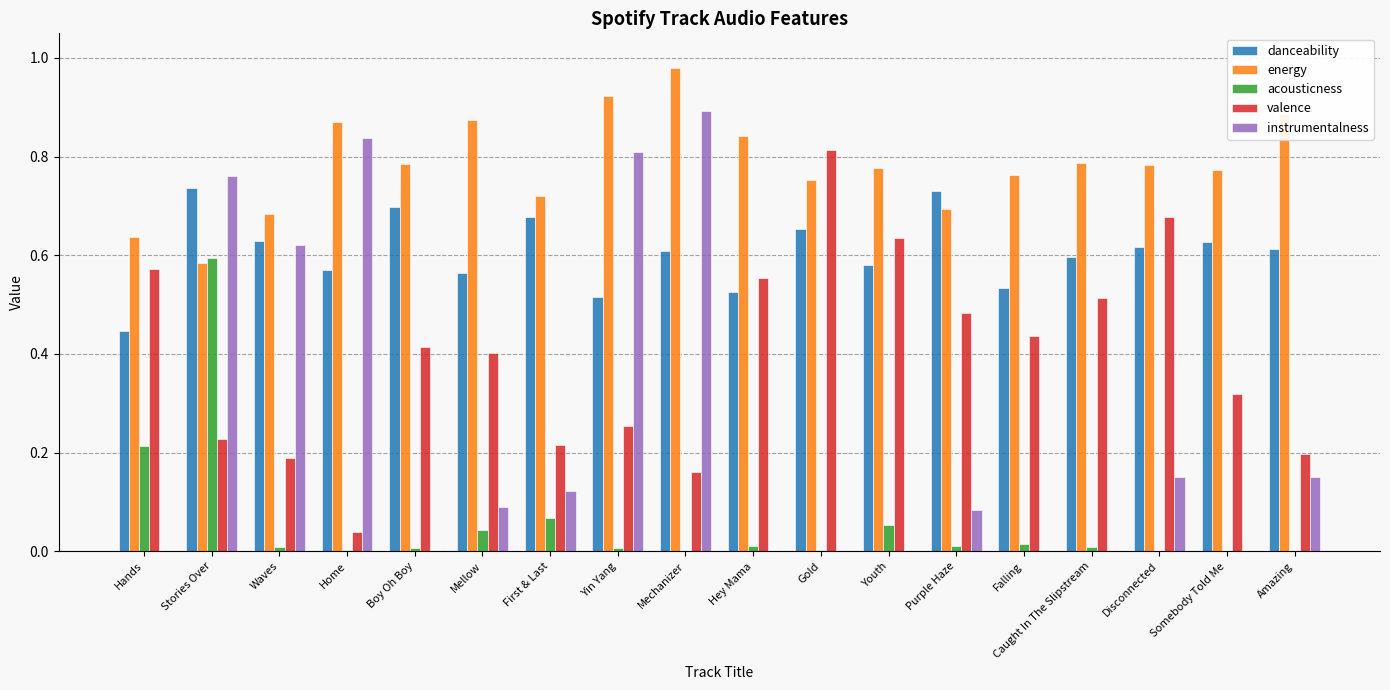

How many categories are shown in the chart?

18